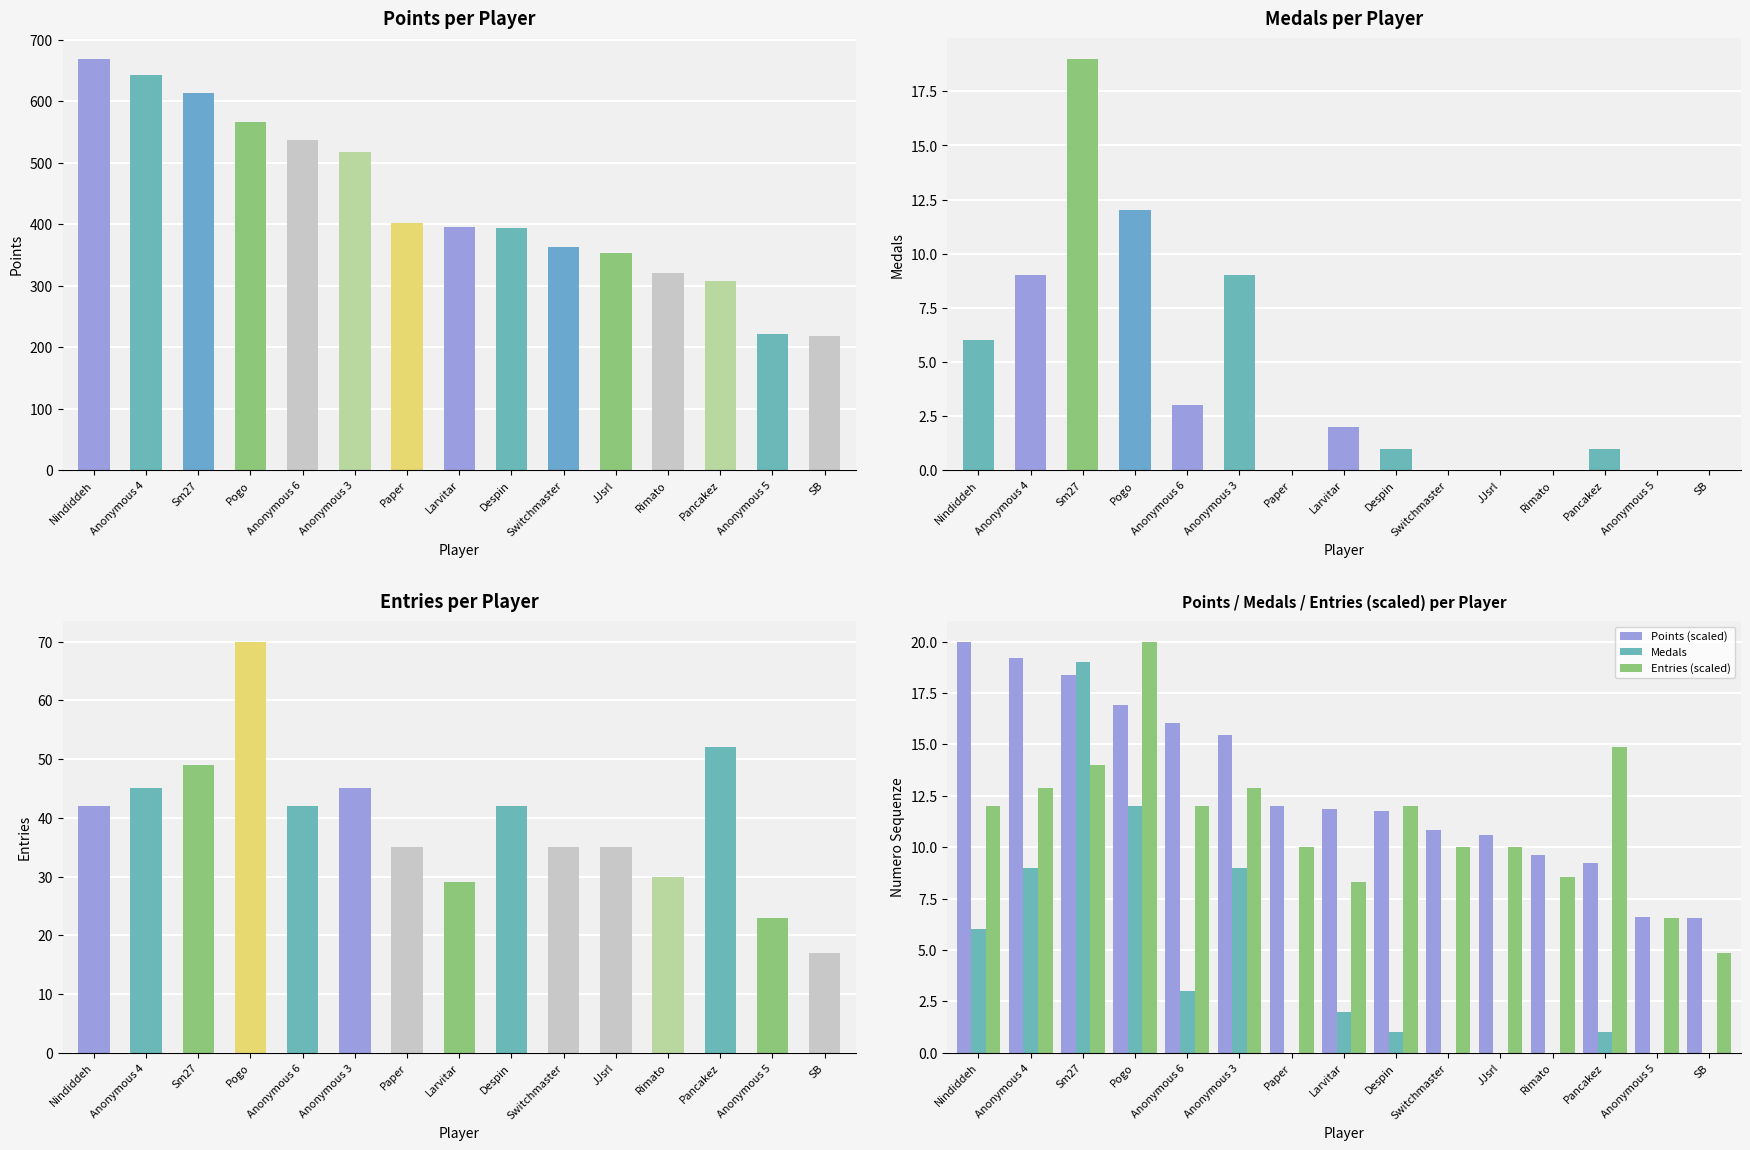

What is the spread (max minus min) of values at Anonymous 6?

534.0